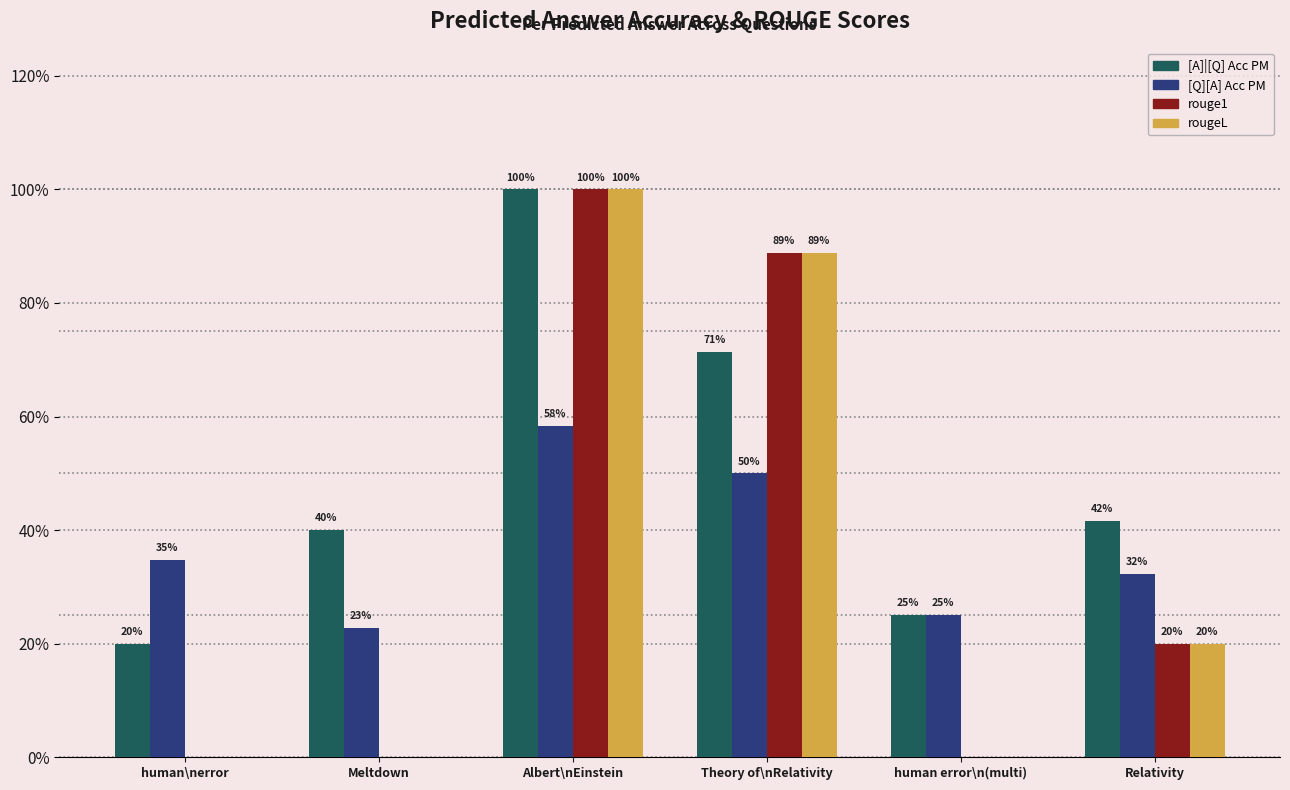

What is the sum of the [A]|[Q] Acc PM values at Theory of\nRelativity and Meltdown?

1.1